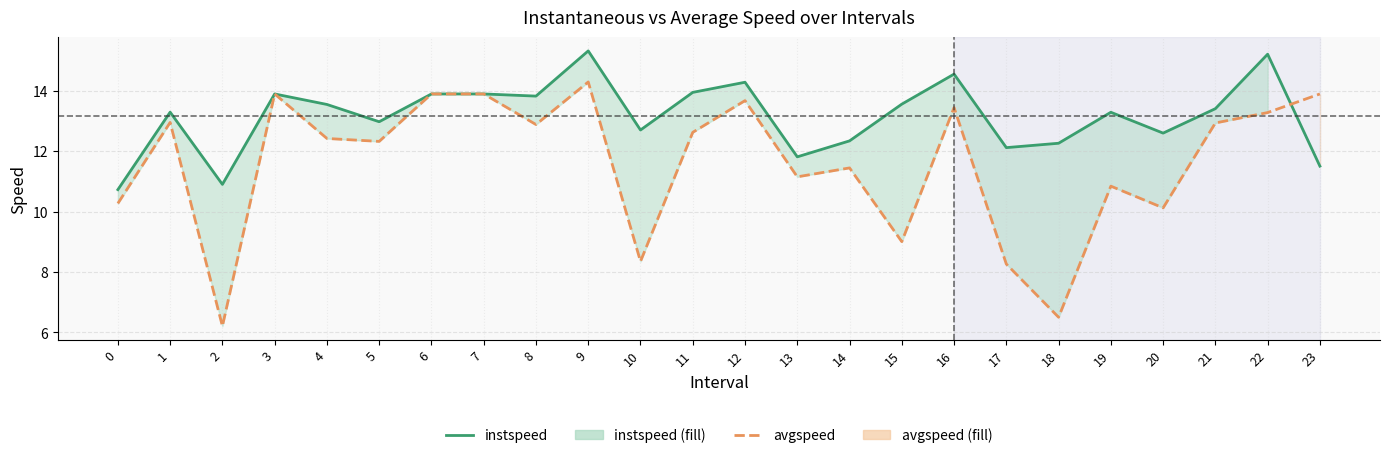

What are all the series names shown in the legend?

instspeed, avgspeed